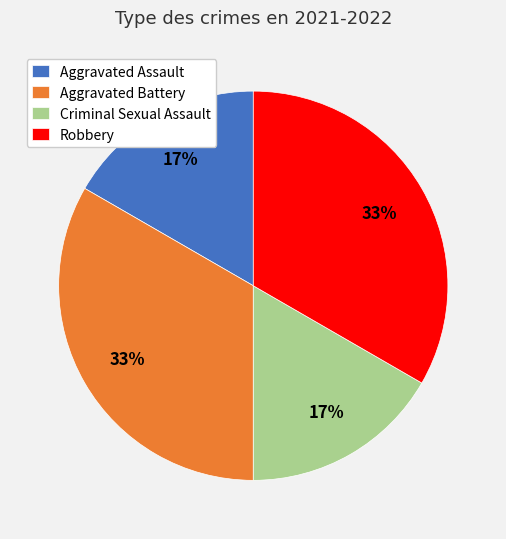

Is the sum of Robbery and Aggravated Battery greater than half?

Yes